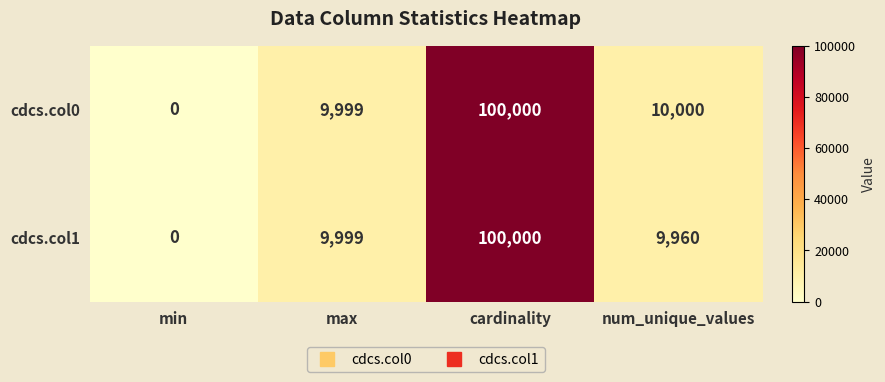

List the series in order of their overall mean, highest first.

cdcs.col0, cdcs.col1